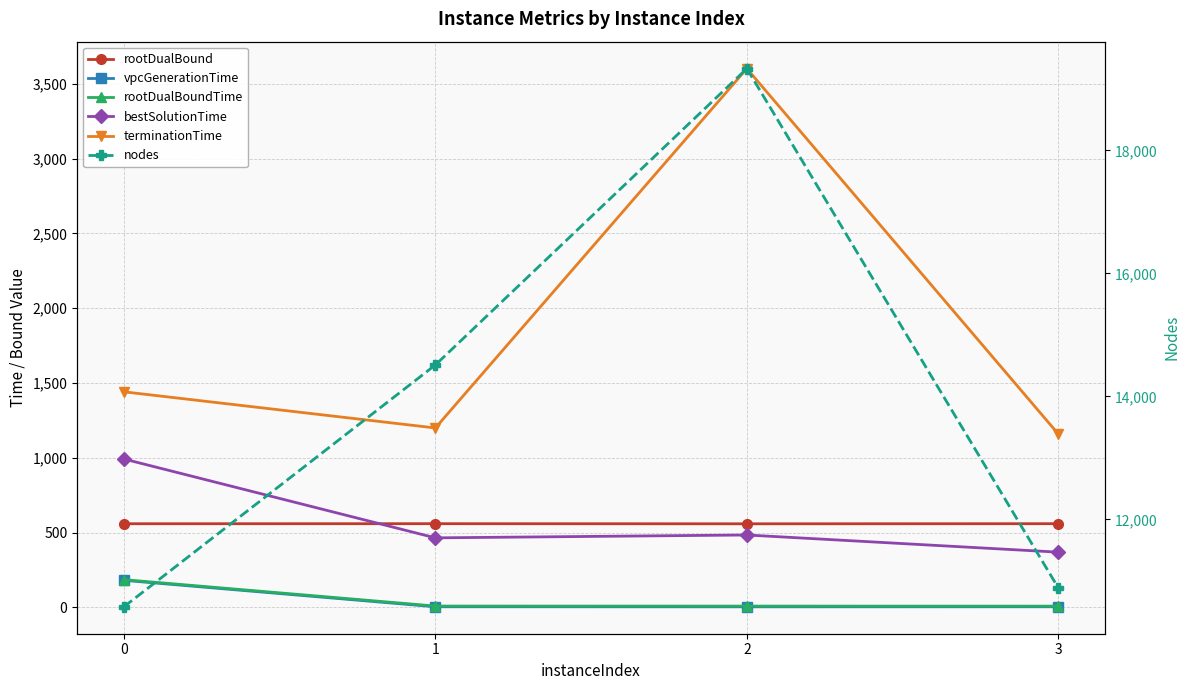

True or false: vpcGenerationTime and terminationTime intersect in this chart.

False